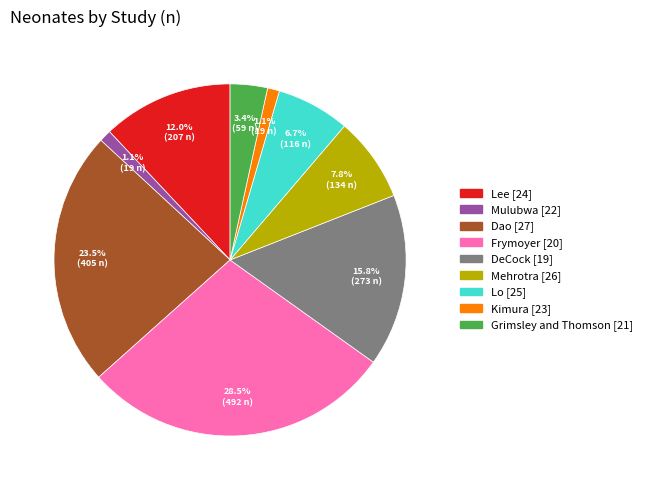

How much of the chart is everything except Lee [24]?

88.0%